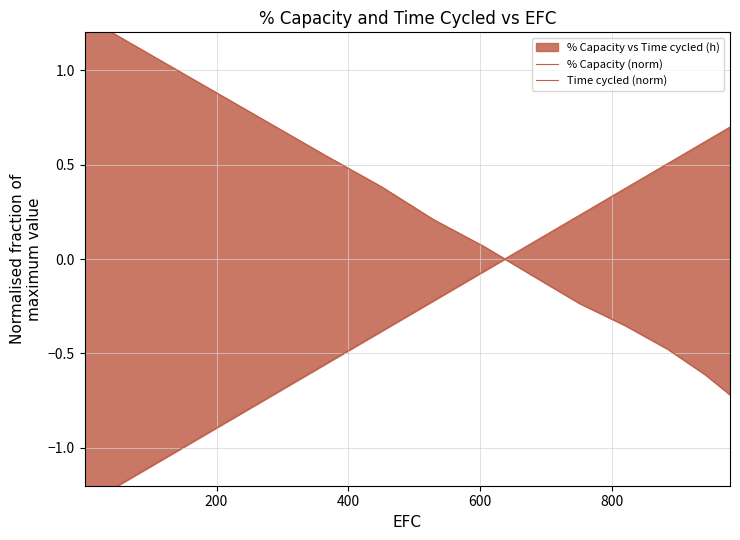

Reading left to right, extract all data points from this chart.

% Capacity (norm): 1.3	0.5	0.4	0.2	0.1	-0.1	-0.2	-0.4	-0.5	-0.6	-0.7
Time cycled (norm): -1.3	-0.6	-0.4	-0.2	-0.1	0.1	0.2	0.4	0.5	0.6	0.7